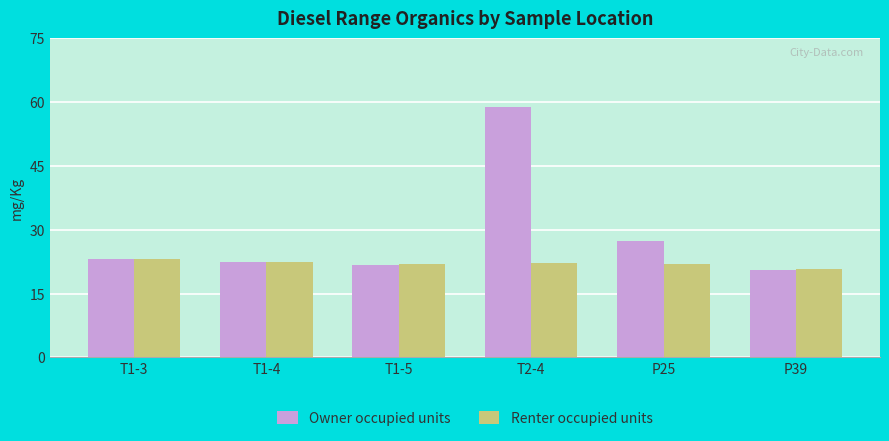

Rank the series by their maximum value, from lowest to highest.

Renter occupied units, Owner occupied units